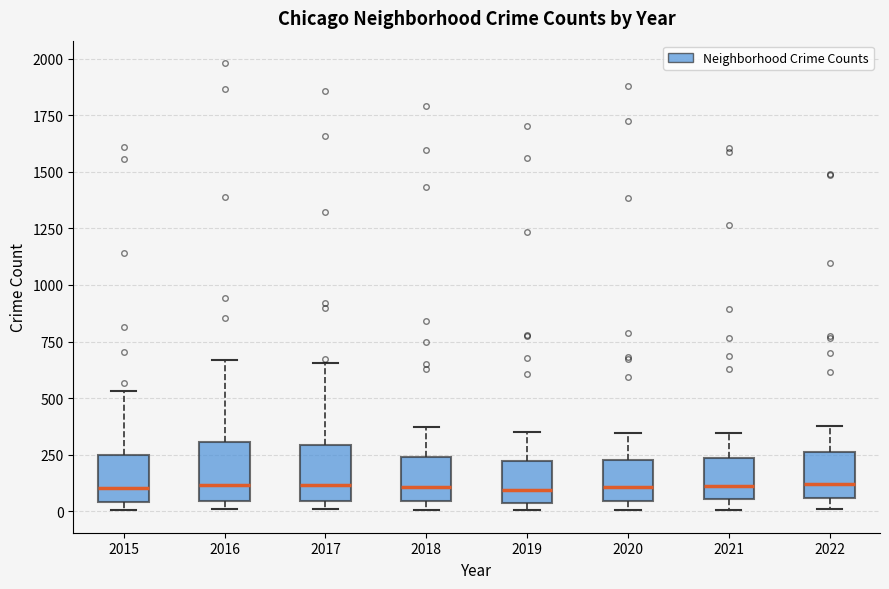

Reading left to right, read every box against the y-axis: the position of its median line, the range the box covers, and the ends of its whiskers. The values are not printed on the chart, so give them approximately, as read against the axis.

2015: median 100, box 50 to 250, whiskers 0 to 550
2016: median 100, box 50 to 300, whiskers 0 to 650
2017: median 100, box 50 to 300, whiskers 0 to 650
2018: median 100, box 50 to 250, whiskers 0 to 350
2019: median 100, box 50 to 200, whiskers 0 to 350
2020: median 100, box 50 to 250, whiskers 0 to 350
2021: median 100, box 50 to 250, whiskers 0 to 350
2022: median 100, box 50 to 250, whiskers 0 to 400